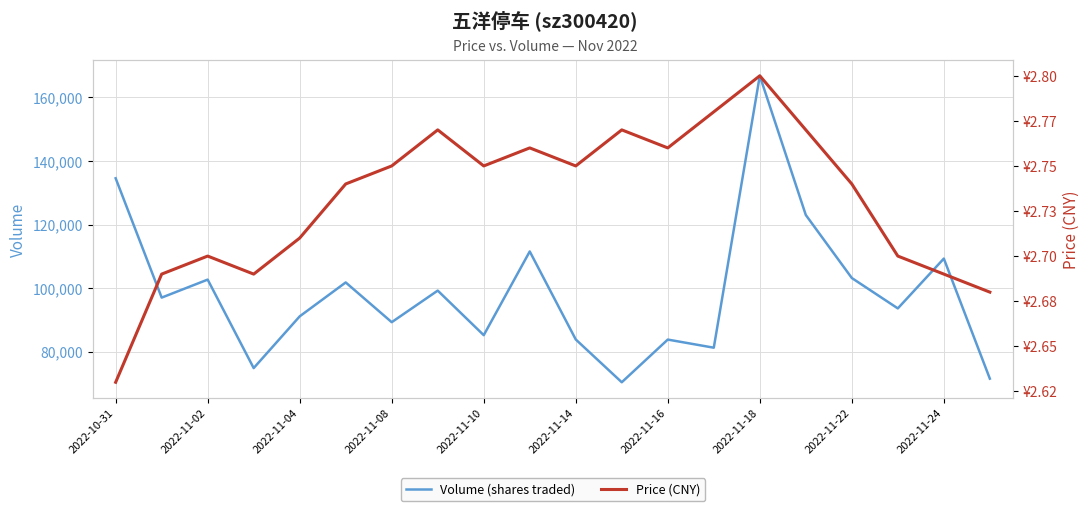

How many lines are shown in the chart?

2